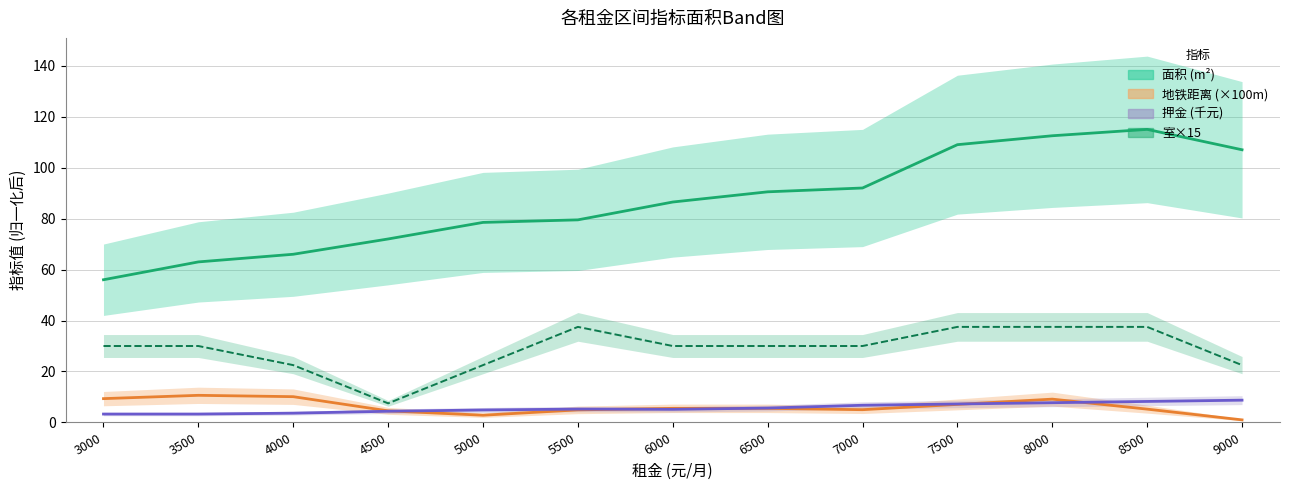

Which label corresponds to the largest value in the chart?

8500